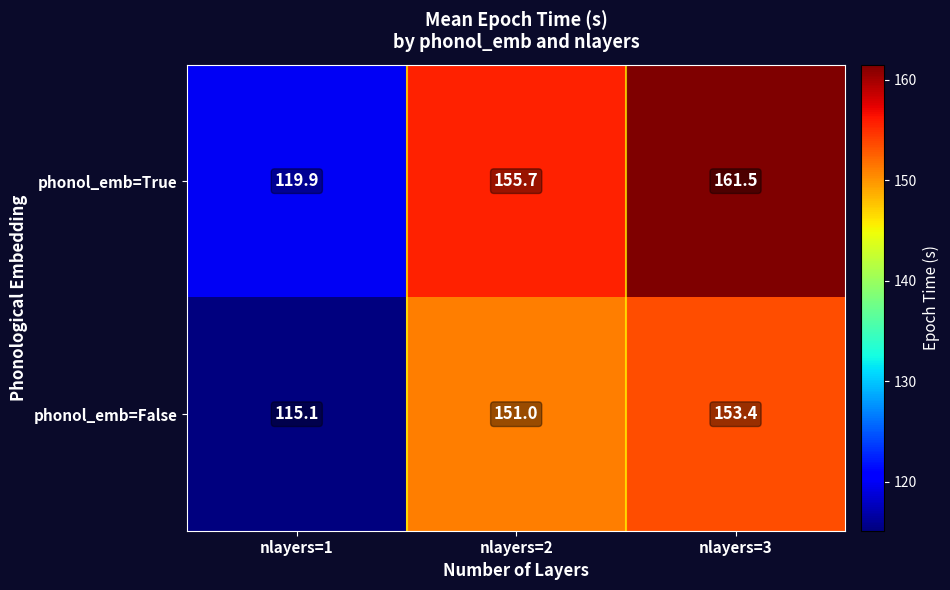

What is the total value across all series at nlayers=3?

314.9